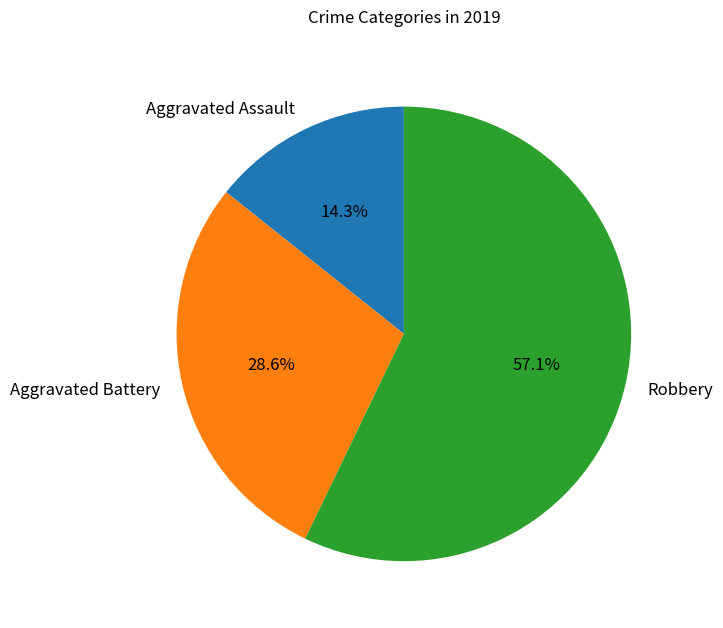

To the nearest percent, what portion does Aggravated Battery represent?

29%